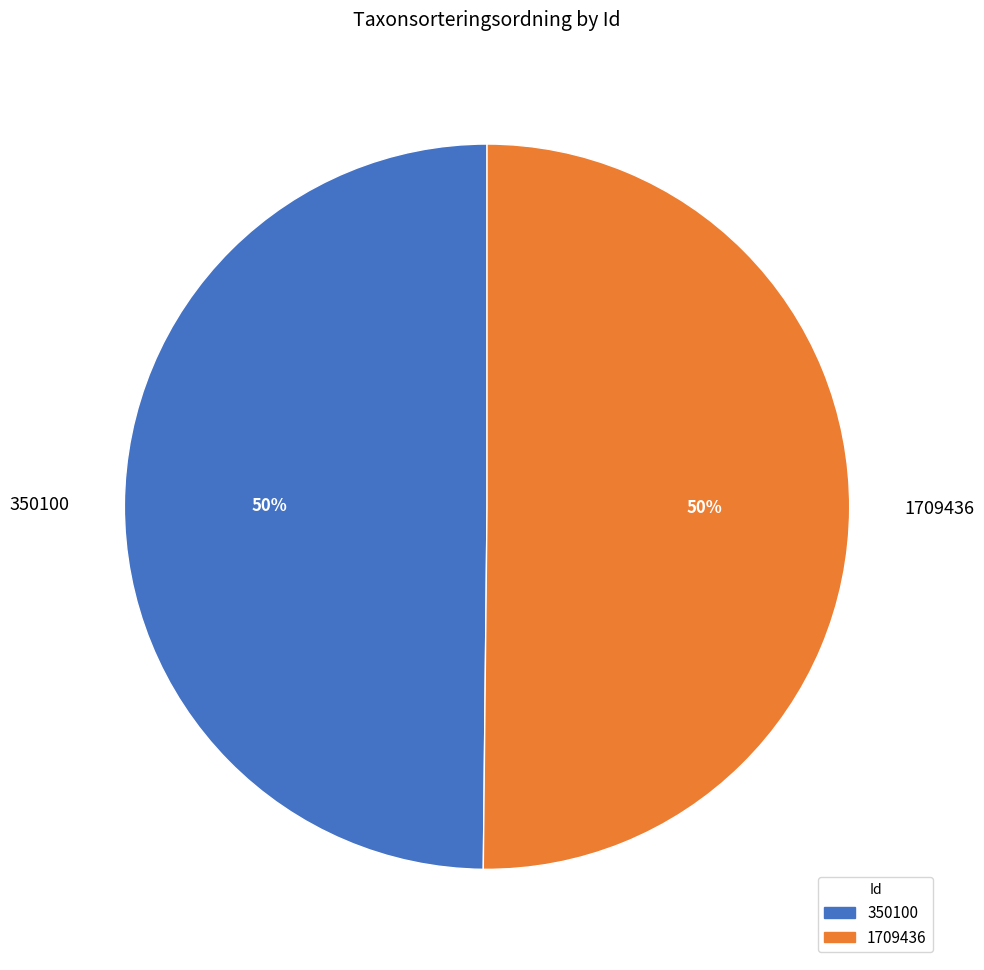

Do 1709436 and 350100 together represent more than half of the pie?

Yes